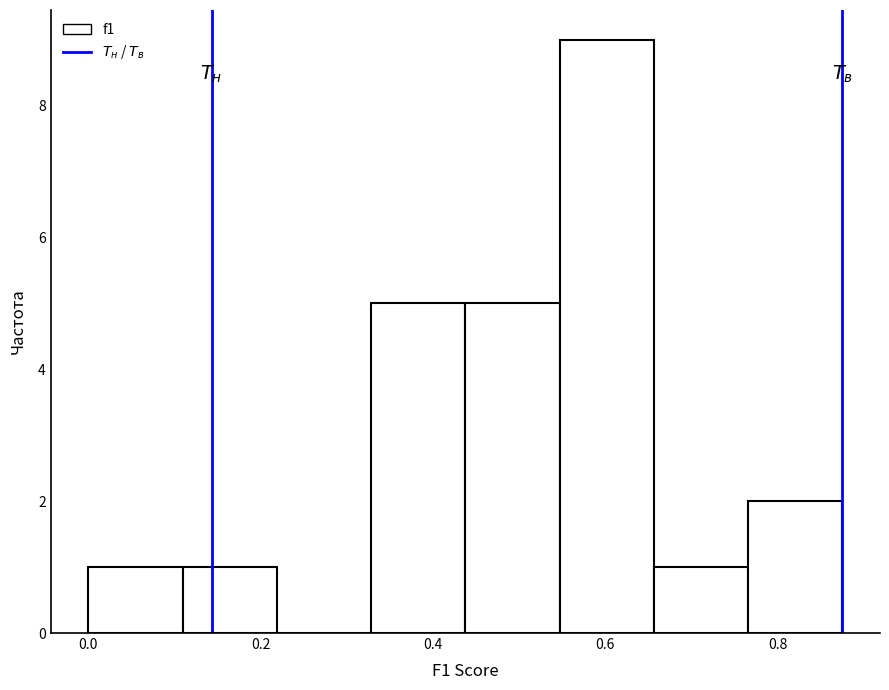

Which range on the x-axis has the tallest bar?

0.54 to 0.66